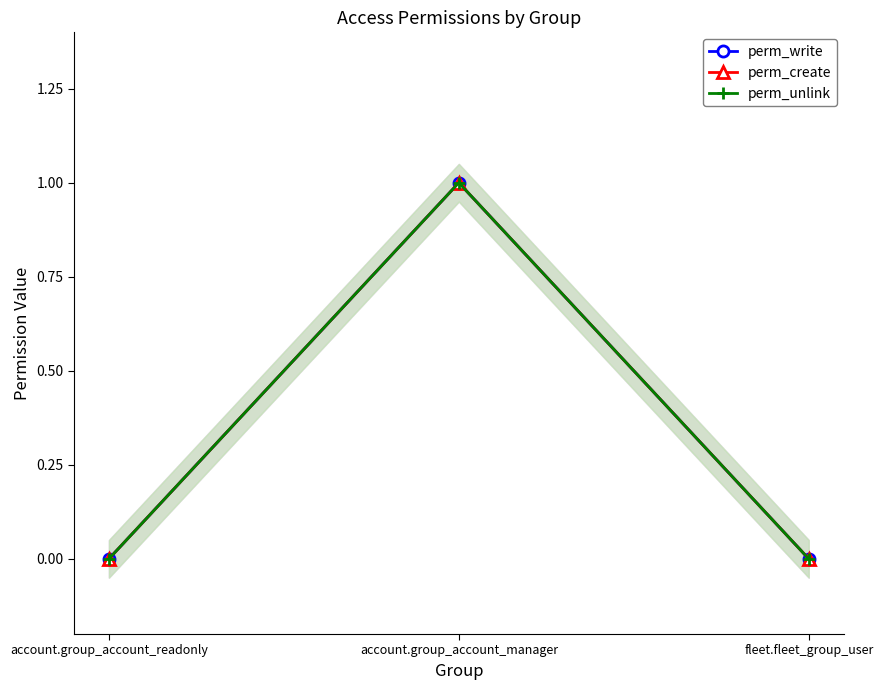

The value of perm_create at account.group_account_manager is 1. True or false?

True